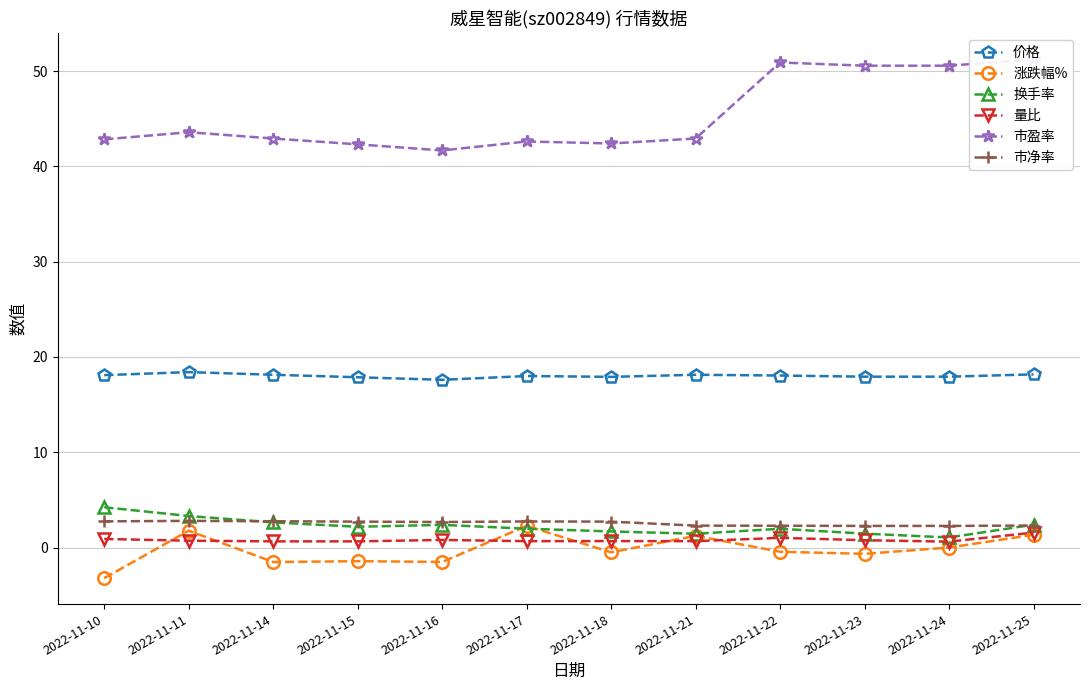

At which category does 市净率 reach its first local peak?

2022-11-11